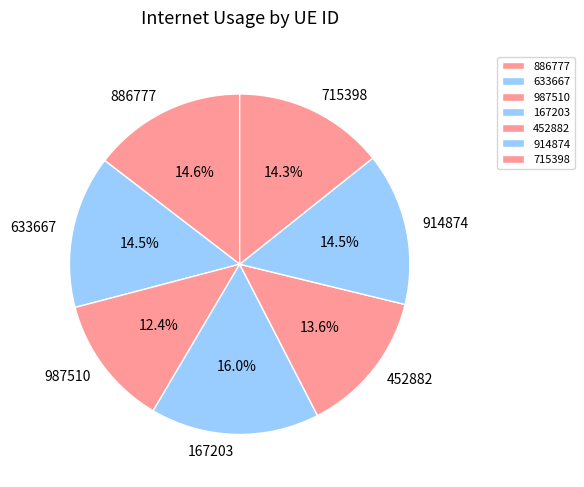

Is it true that 987510 is 2% of the pie?

False